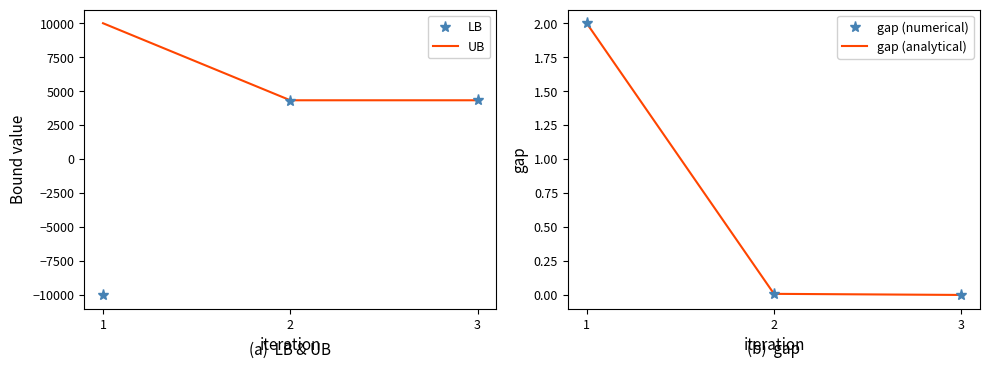

Which has a higher value, 1 or 2?

2